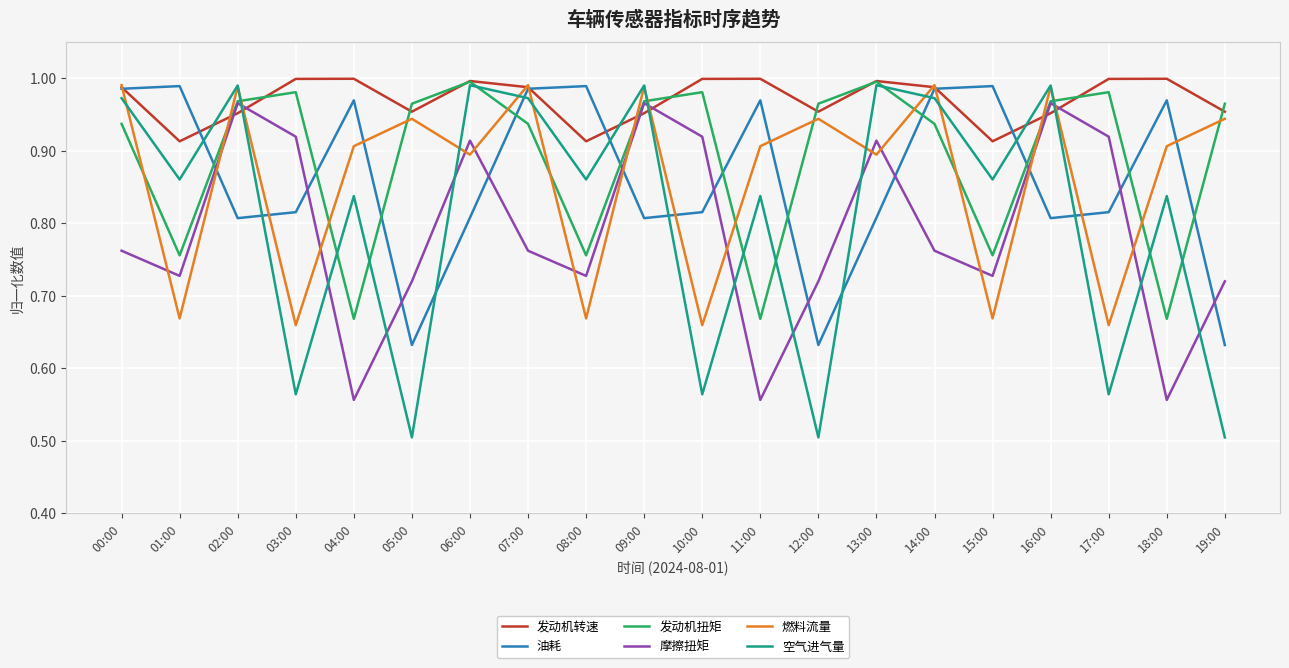

How many times do 摩擦扭矩 and 燃料流量 cross each other?

16